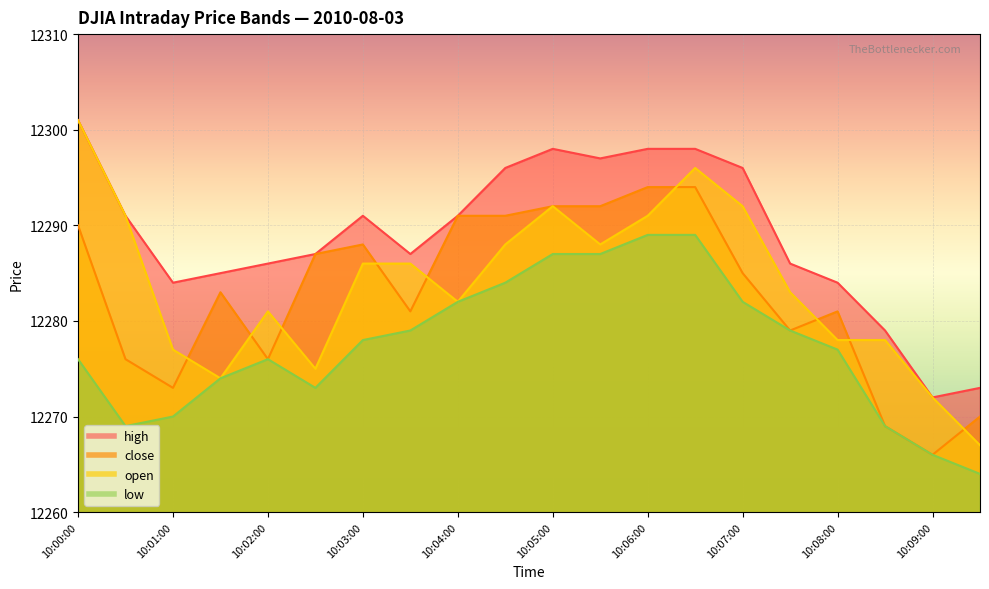

In low, how many points are higher than both neighbors (excluding endpoints)?

1